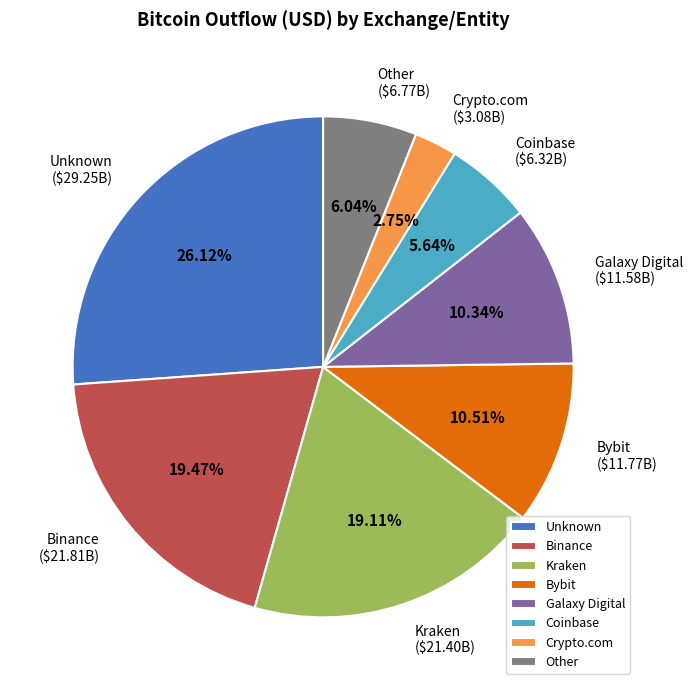

How many segments does this pie chart have?

8